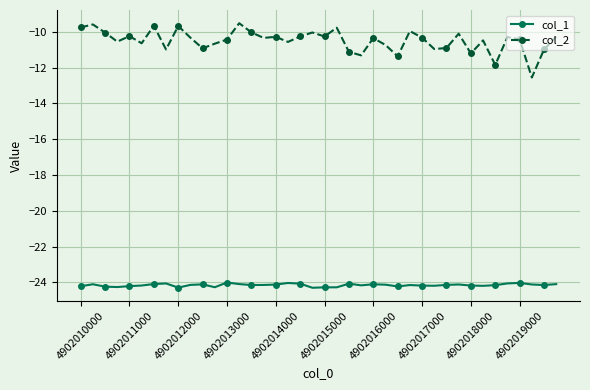

True or false: col_2 has more than 0 interior local peaks.

True